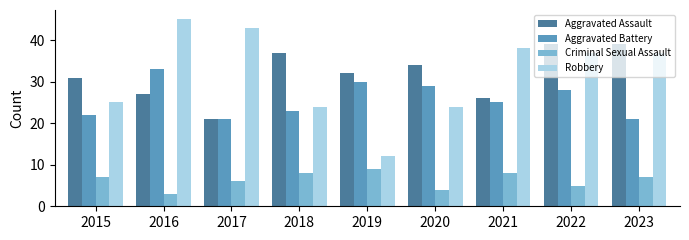

At which label does Robbery reach its peak?

2016